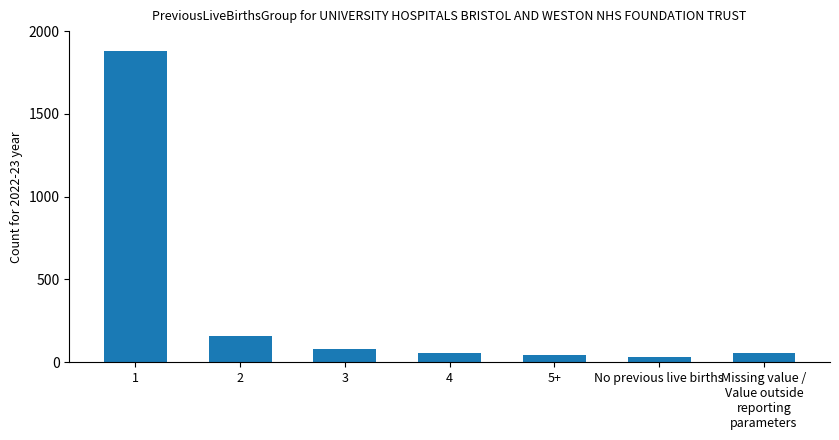

What is the difference between the second highest and second lowest values?

111